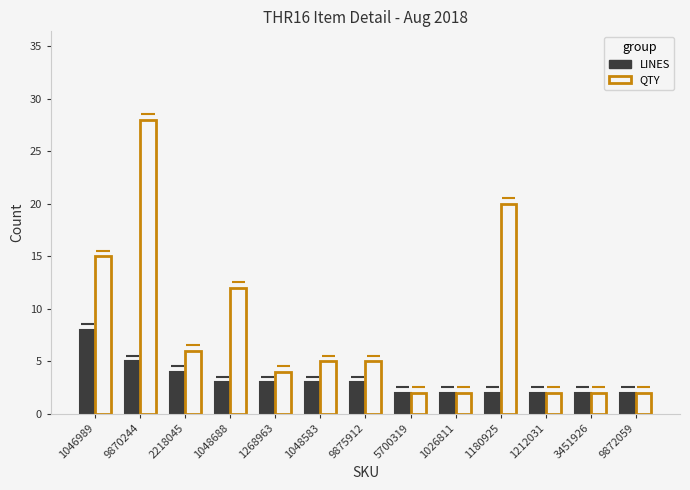

List the labels in order of LINES value, largest first.

1046989, 9870244, 2218045, 1048688, 1268963, 1048583, 9875912, 5700319, 1026811, 1180925, 1212031, 3451926, 9872059